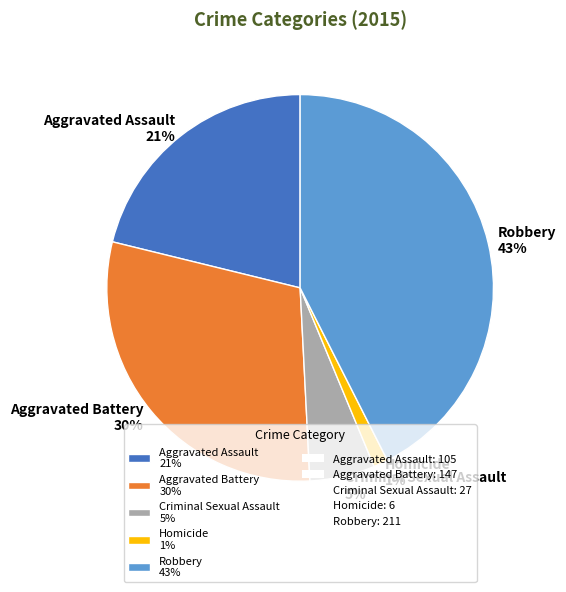

How many slices are in this pie chart?

5